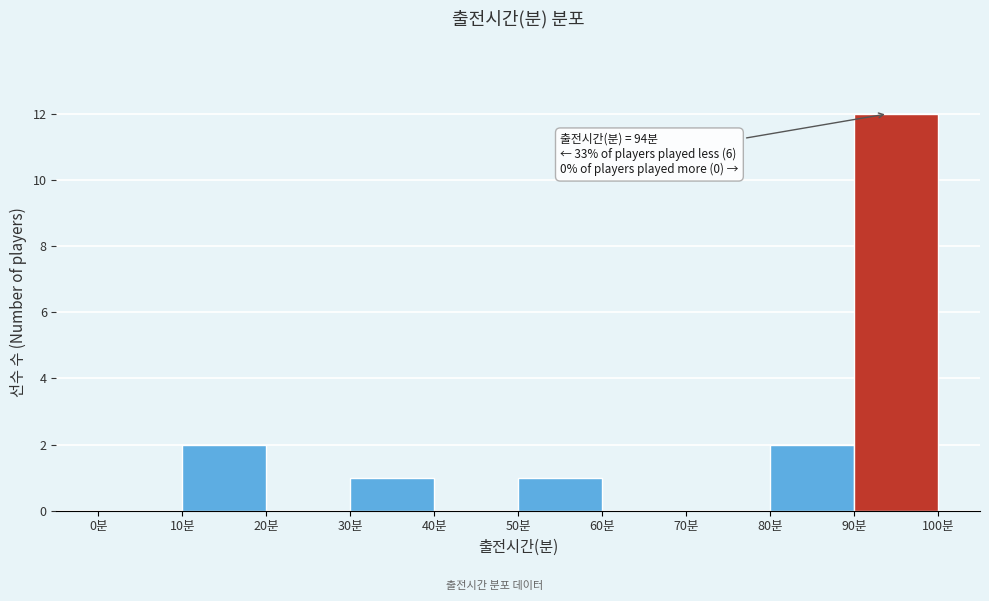

Over which range of the x-axis is the bar tallest?

90 to 100